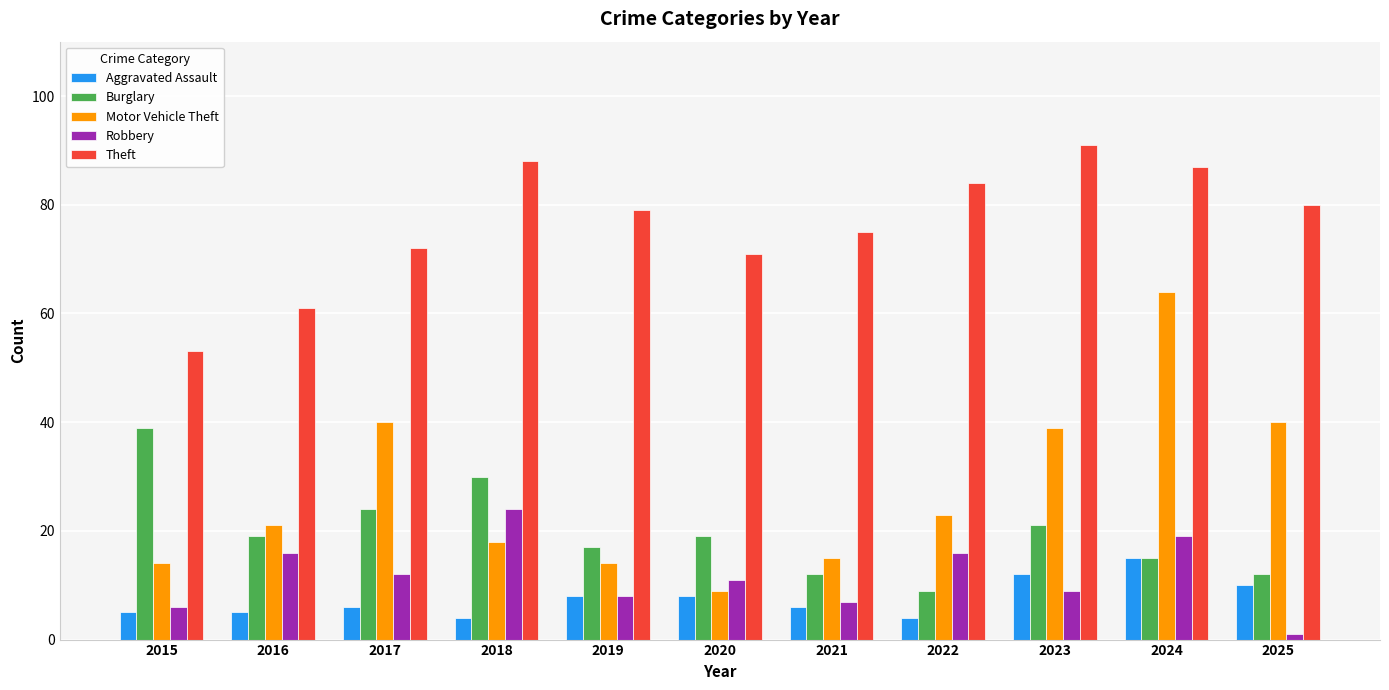

Reading right to left, what are all the values shown in this chart?

Aggravated Assault: 10	15	12	4	6	8	8	4	6	5	5
Burglary: 12	15	21	9	12	19	17	30	24	19	39
Motor Vehicle Theft: 40	64	39	23	15	9	14	18	40	21	14
Robbery: 1	19	9	16	7	11	8	24	12	16	6
Theft: 80	87	91	84	75	71	79	88	72	61	53